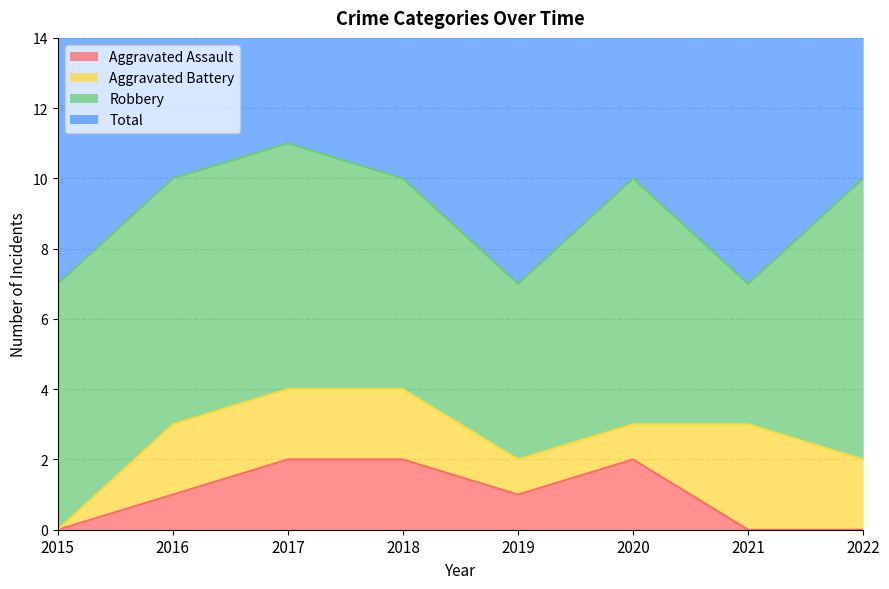

True or false: Aggravated Assault has a value of 3 at 2020.

False